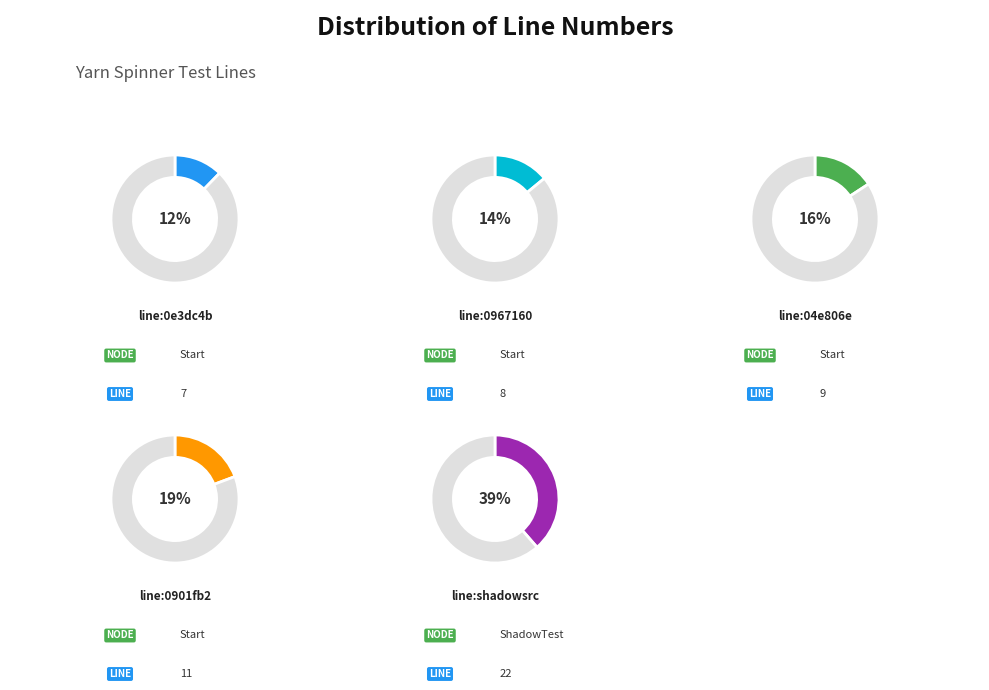

How many segments does this pie chart have?

5